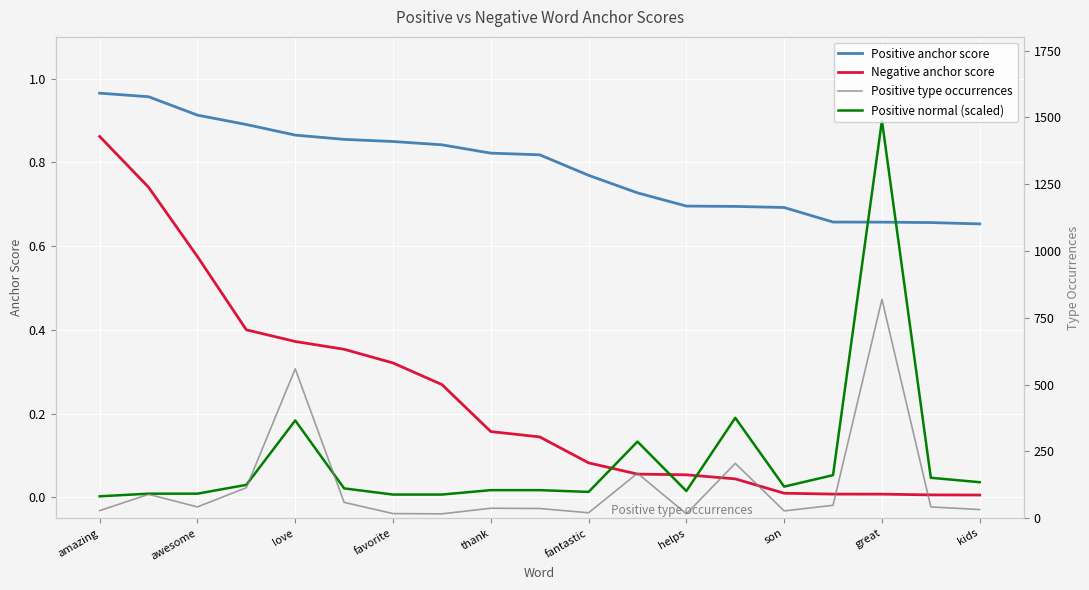

How many distinct data groups are displayed?

4